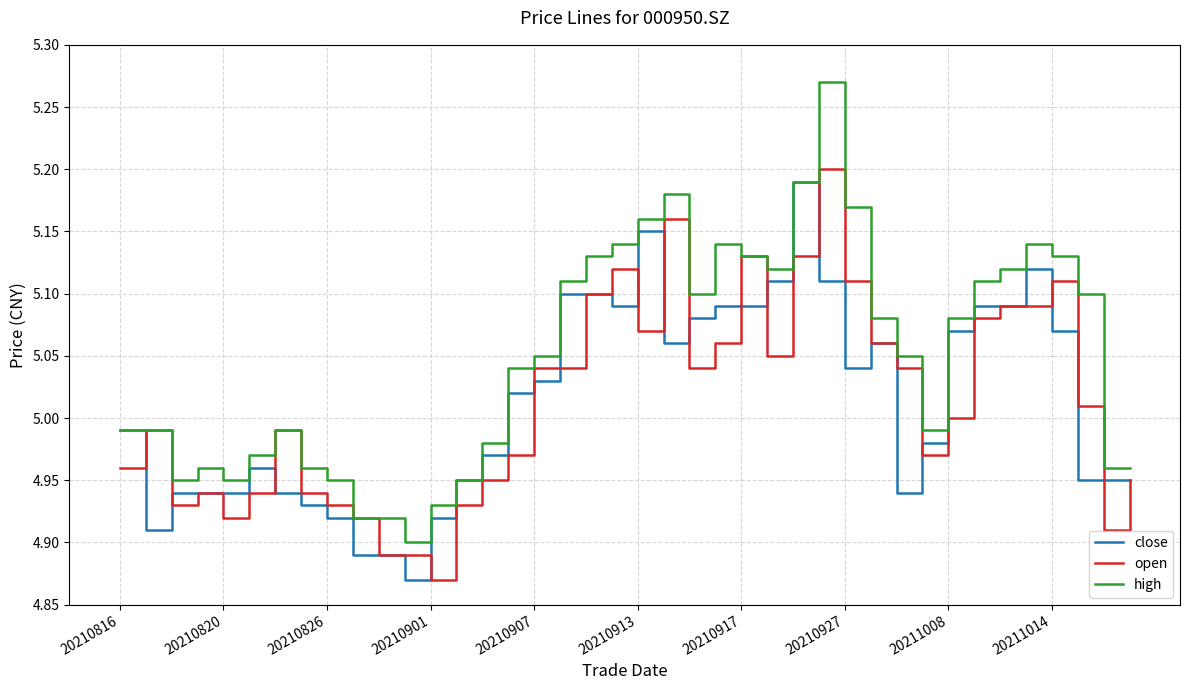

Which series has the largest total across all categories?

high